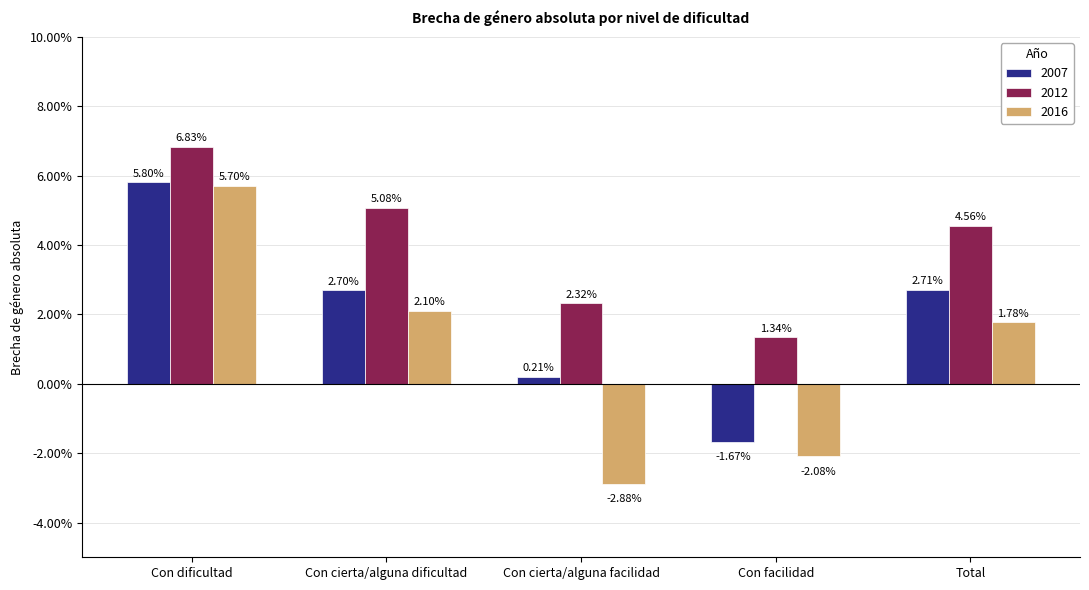

What are all the series names shown in the legend?

2007, 2012, 2016